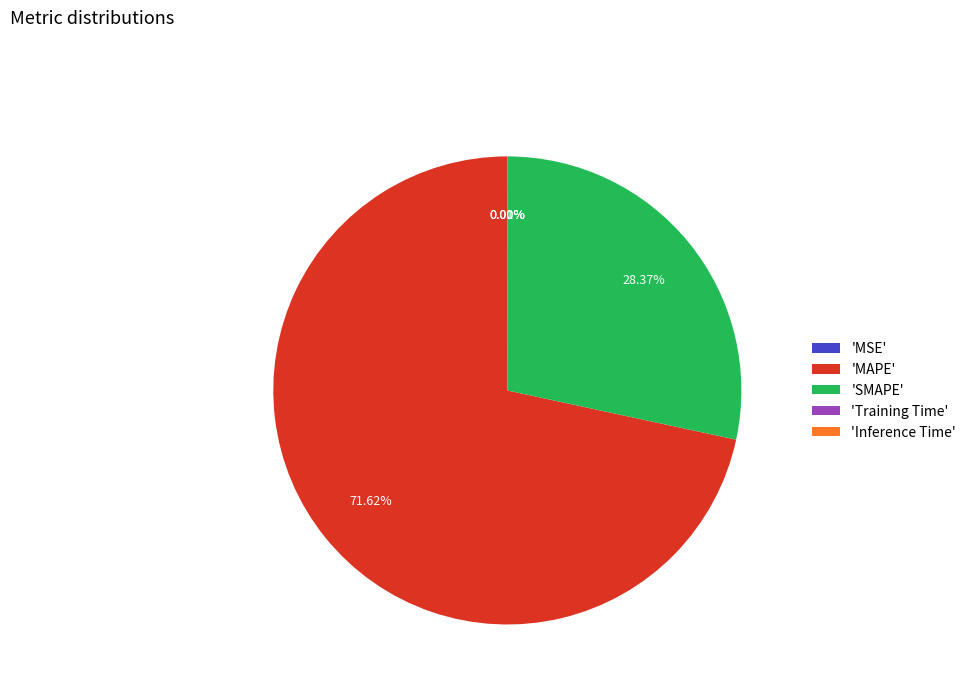

What is the largest slice in the pie chart?

'MAPE'